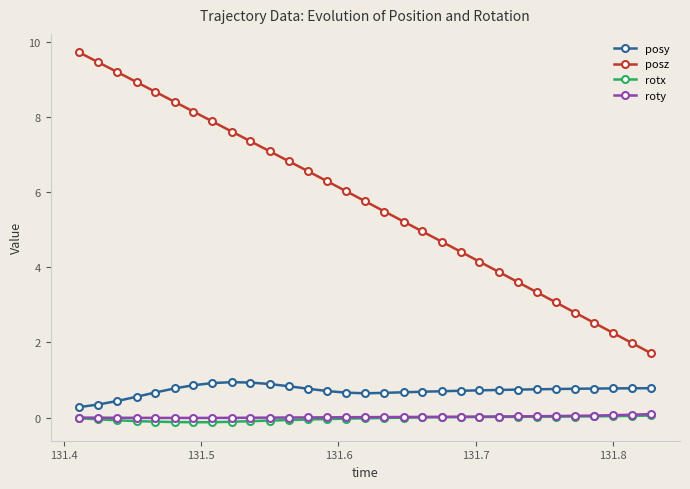

Which series has the widest spread of values?

posz